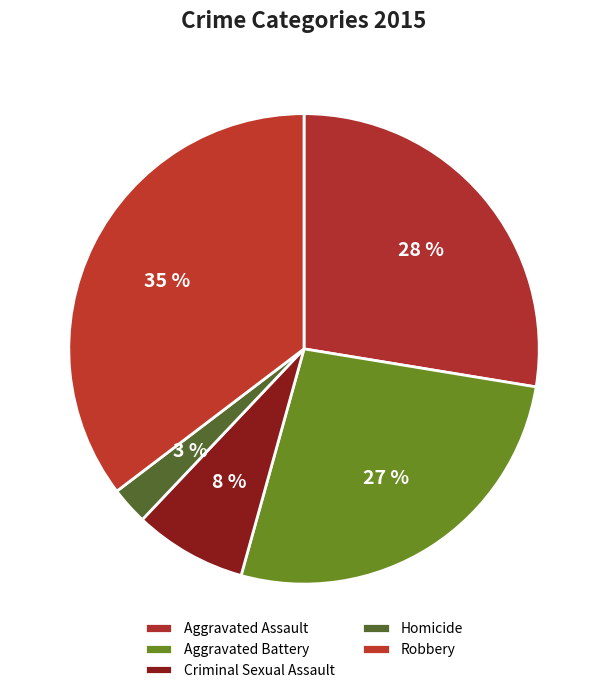

True or false: Homicide accounts for 3% of the total.

True